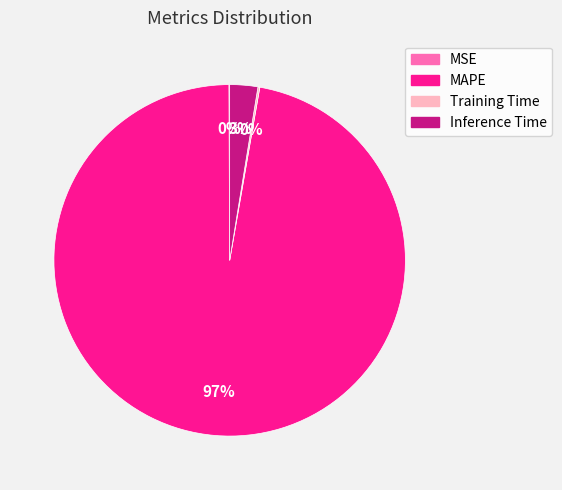

The Inference Time slice represents 3% of the pie. True or false?

True